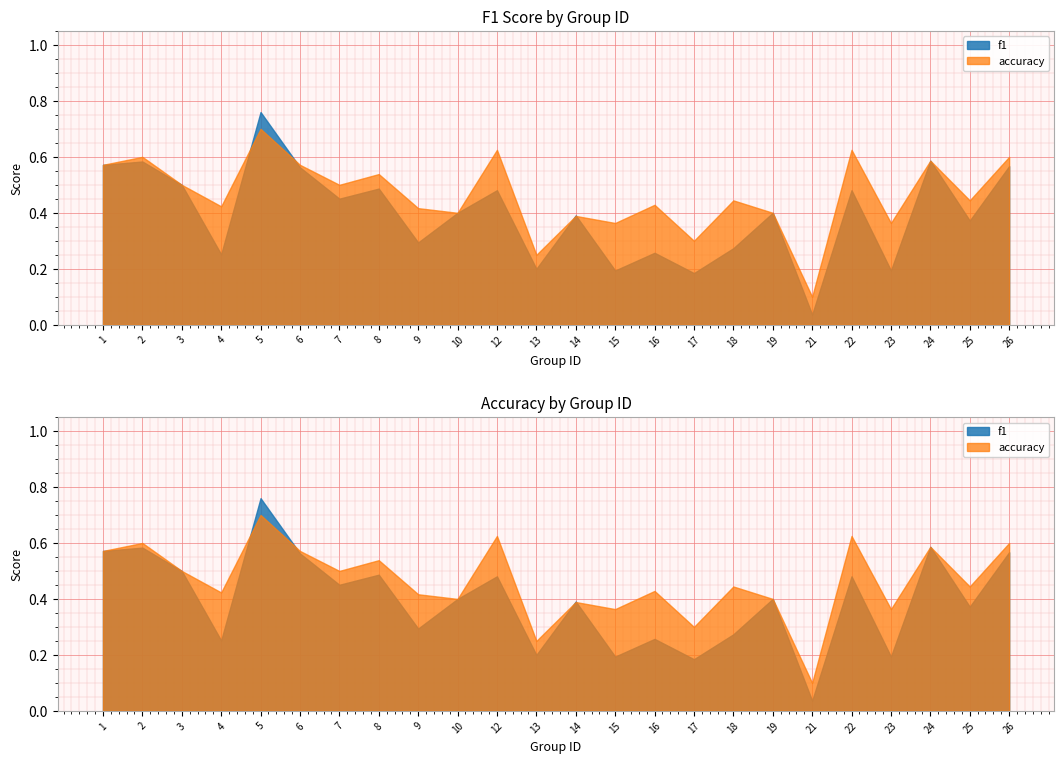

What is the greatest value displayed?

0.8